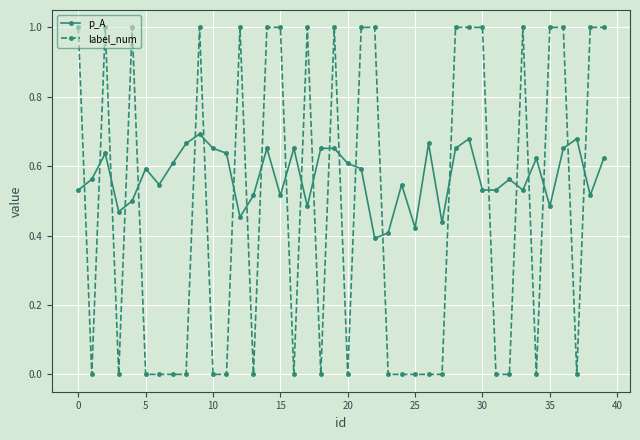

Which series has the largest range (max minus min)?

label_num